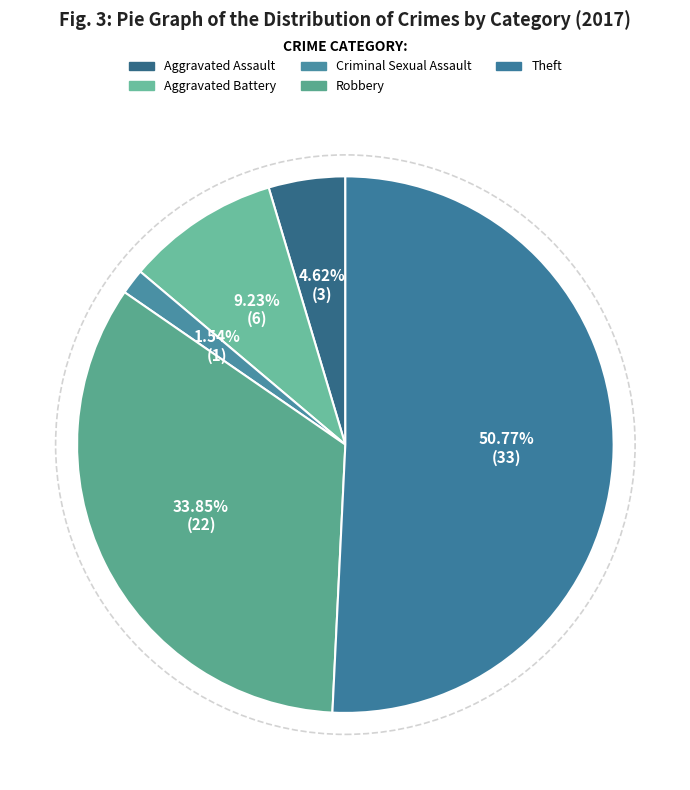

Combined, what portion of the pie is Aggravated Battery and Theft?

60.0%